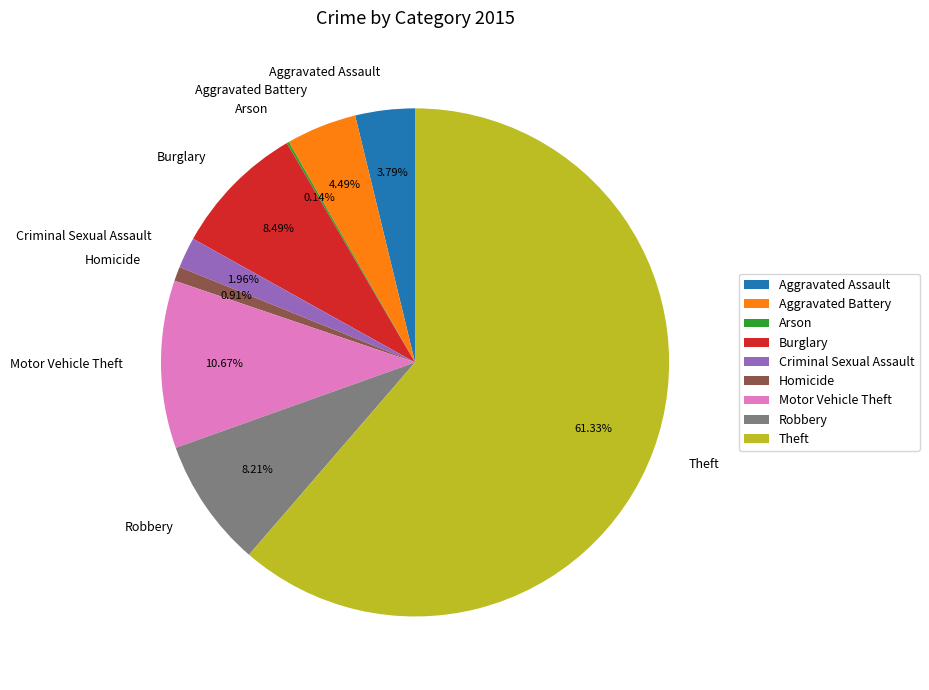

Is Theft the majority of the pie?

Yes